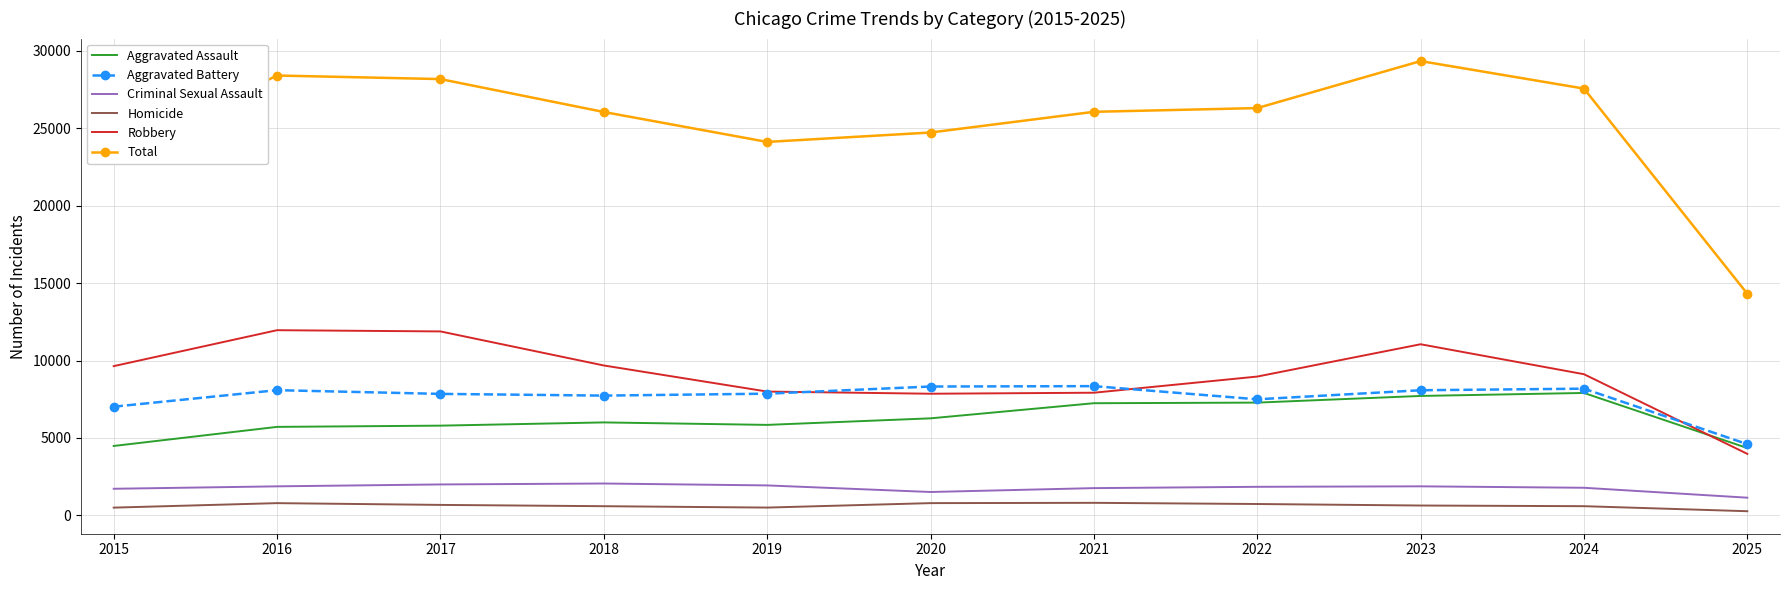

Is the value of Homicide at 2015 greater than the value of Aggravated Battery at 2016?

No